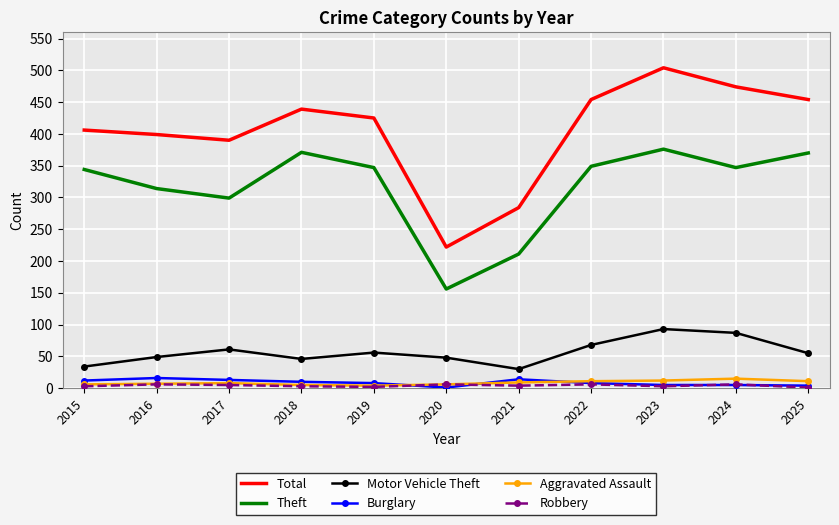

What are all the series names shown in the legend?

Total, Theft, Motor Vehicle Theft, Burglary, Aggravated Assault, Robbery